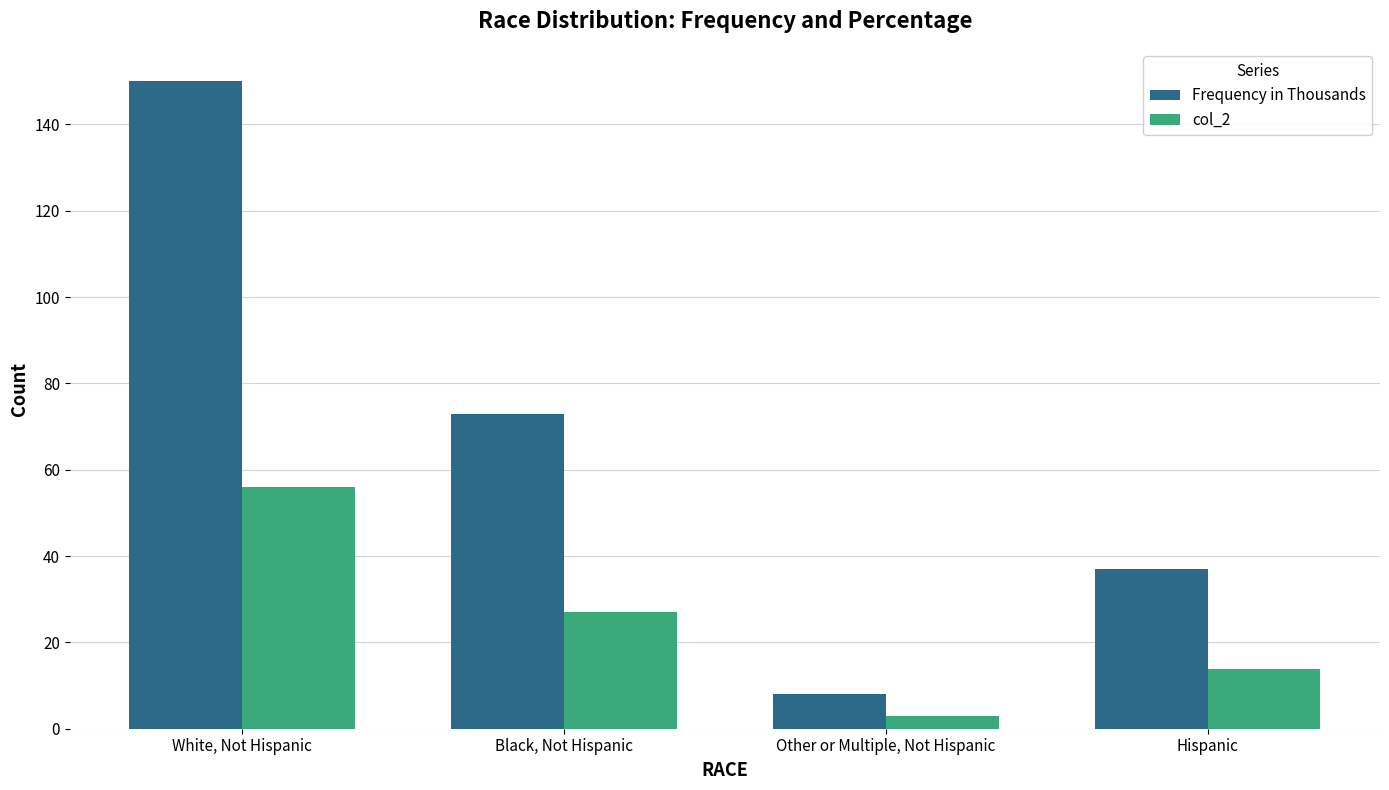

Count the number of data series in this chart.

2